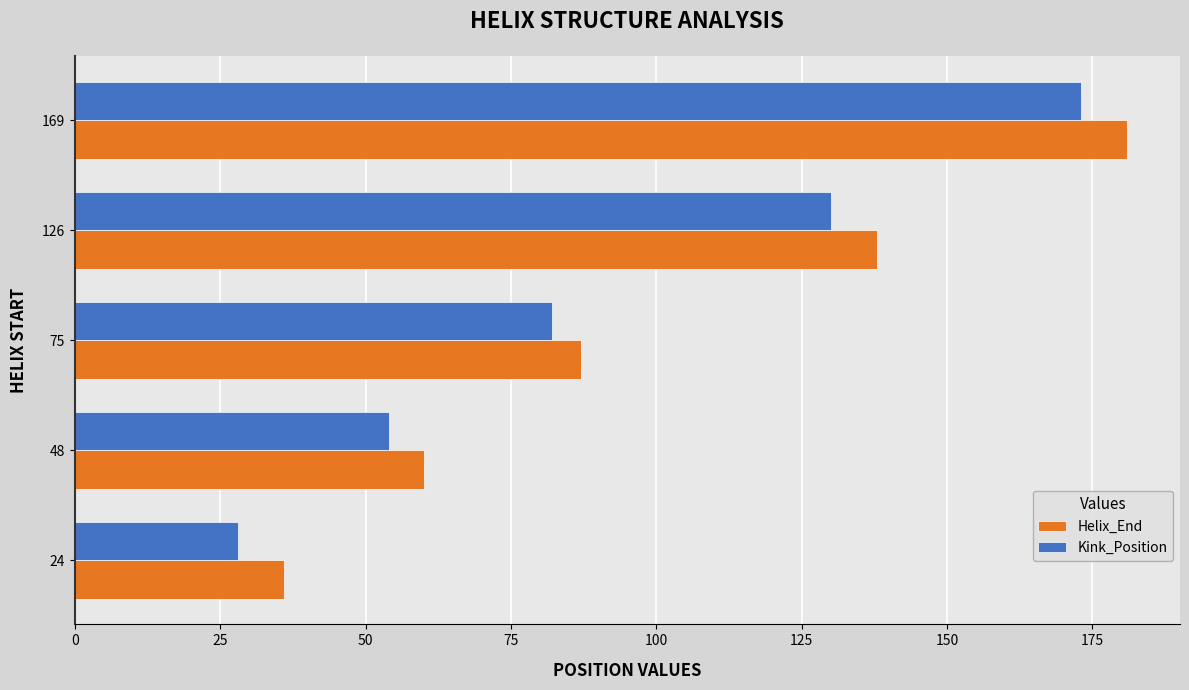

Is it true that Helix_End equals 59 at 126?

False